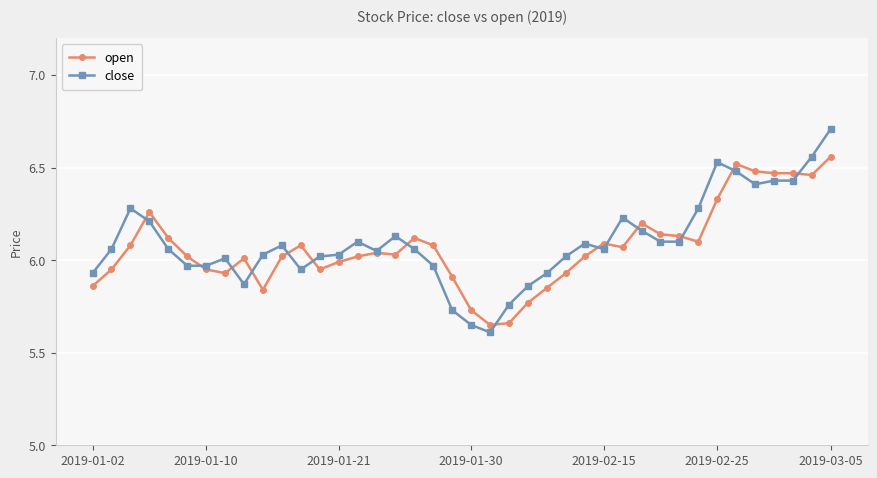

What is the greatest value displayed?

6.7